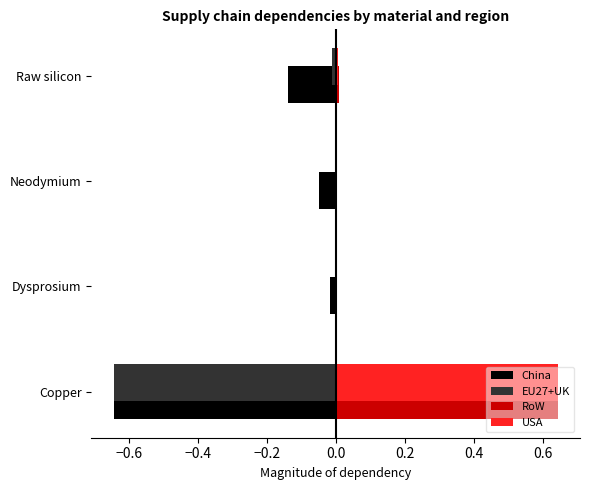

The USA series shows 0.4 at Neodymium. True or false?

False